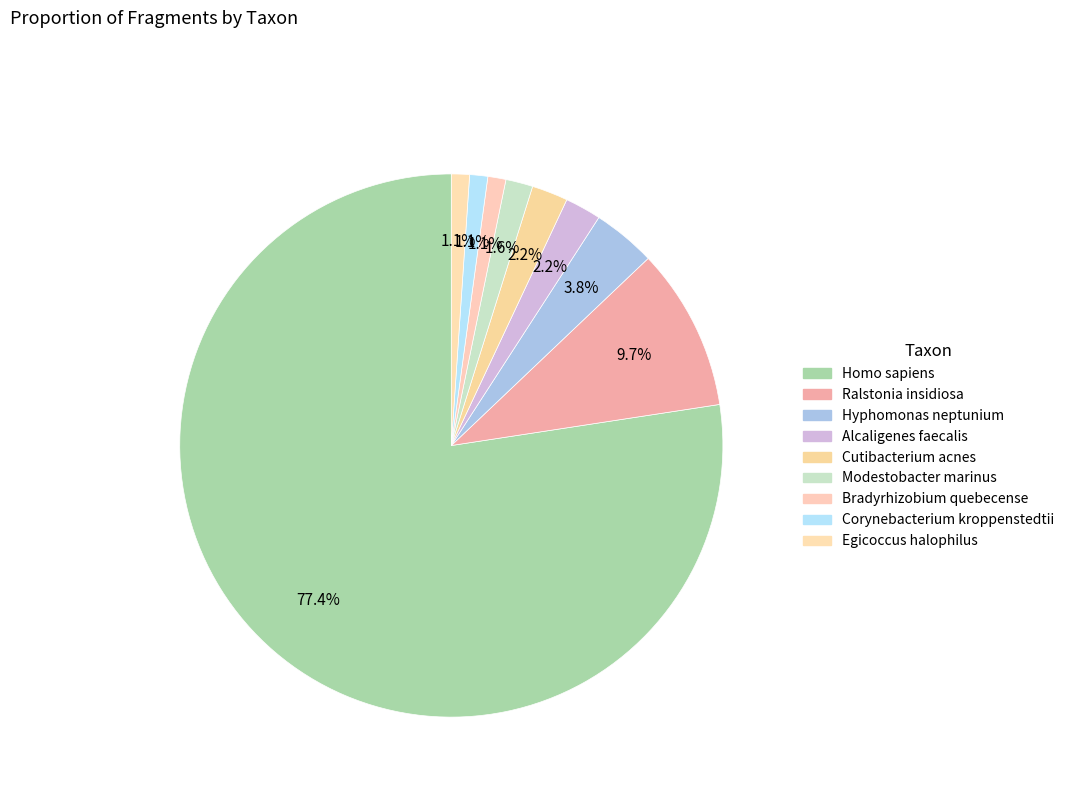

To the nearest percent, what percentage of the pie is Bradyrhizobium quebecense?

1%